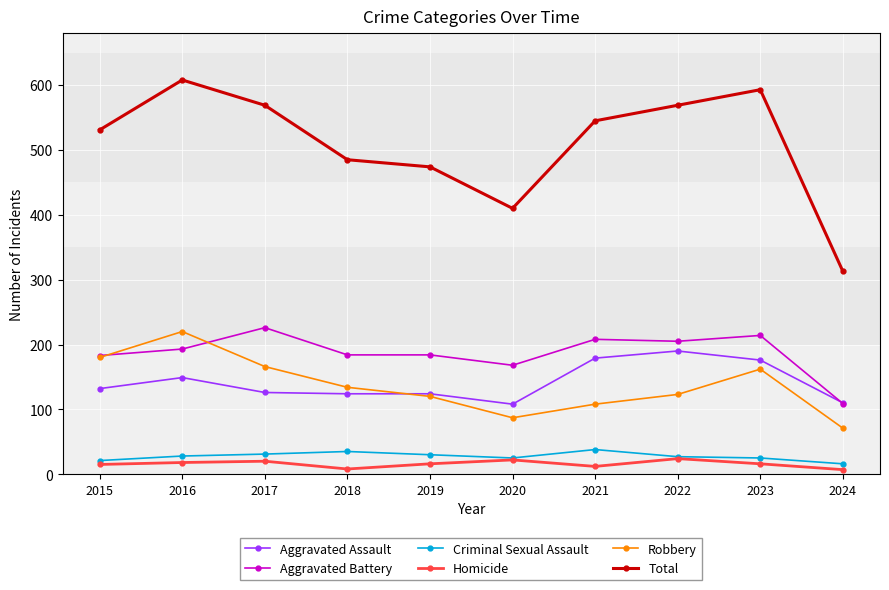

Count the number of data series in this chart.

6